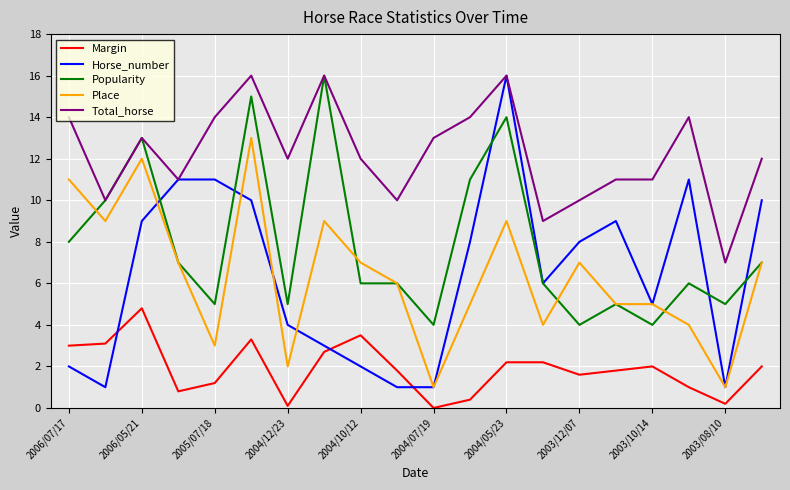

What is the minimum value for Popularity?

4.0